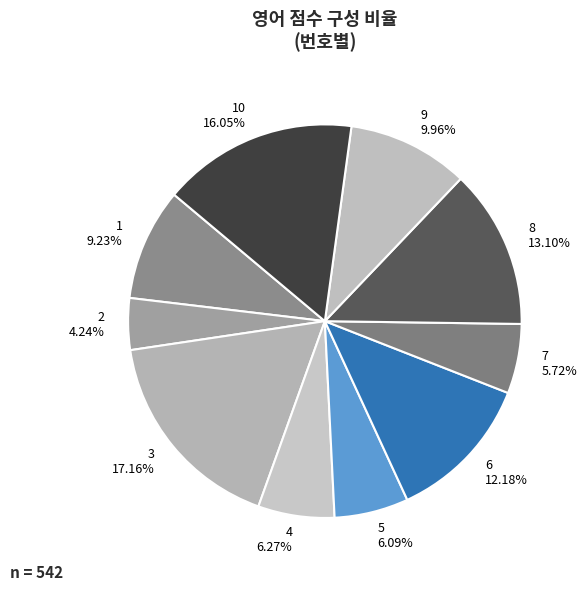

Combined, do 6 12.18% and 3 17.16% account for over 50%?

No